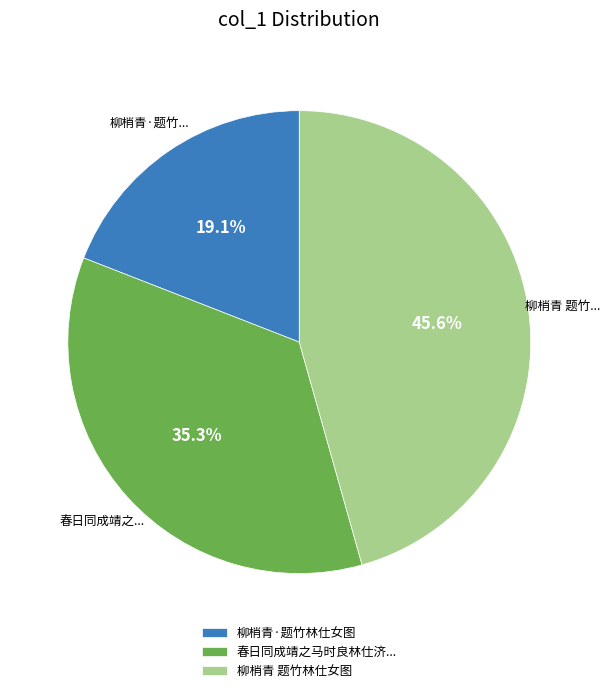

Combined, do 柳梢青 题竹林仕女图 and 春日同成靖之马时良林仕济... account for over 50%?

Yes